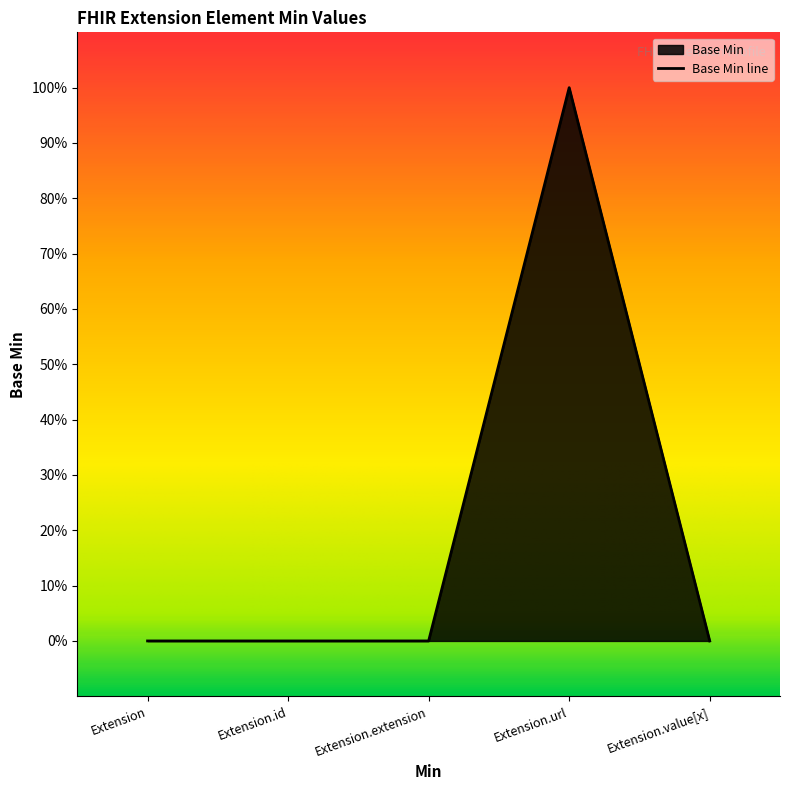

How many categories are shown in the chart?

5